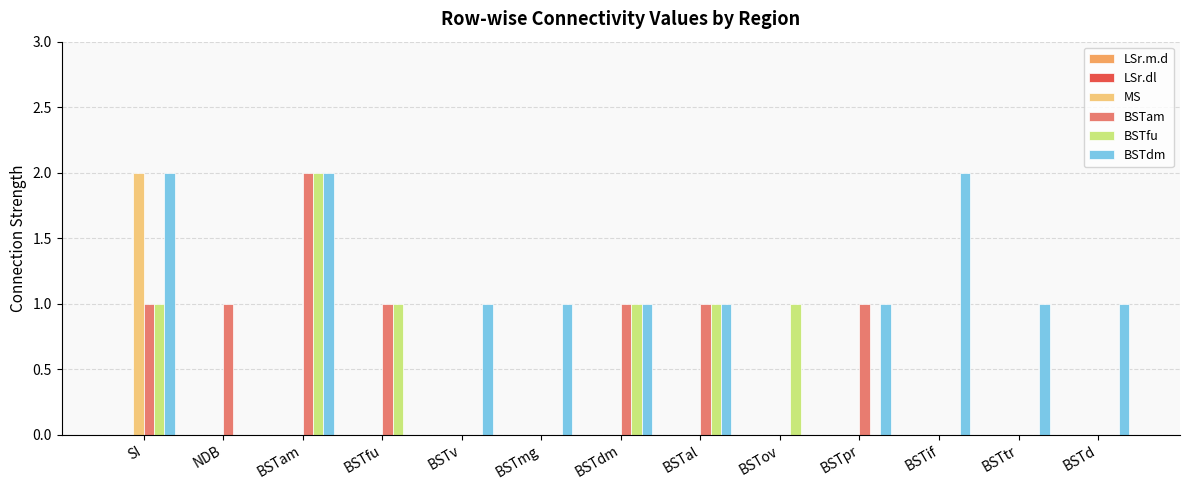

Is the value of BSTam at BSTmg greater than the value of BSTdm at BSTpr?

No